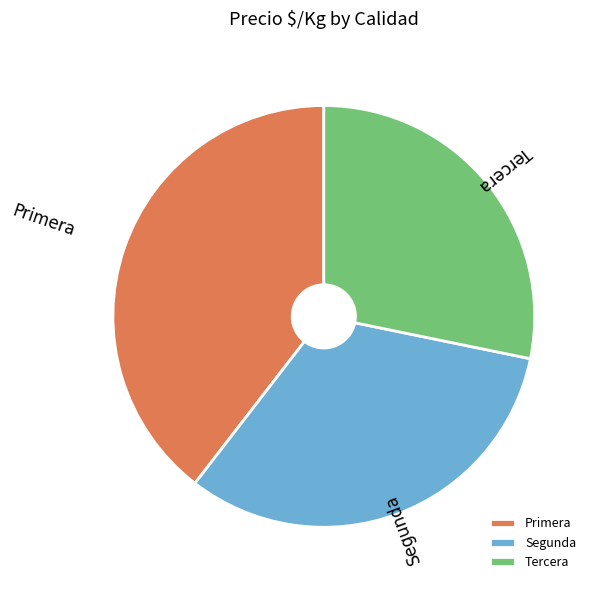

Which has a higher value, Primera or Segunda?

Primera